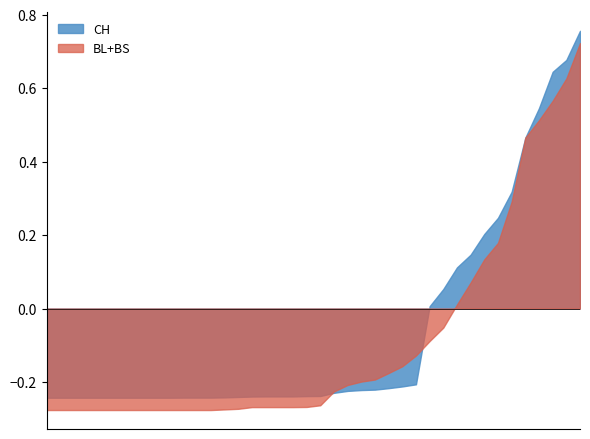

How many lines are shown in the chart?

2